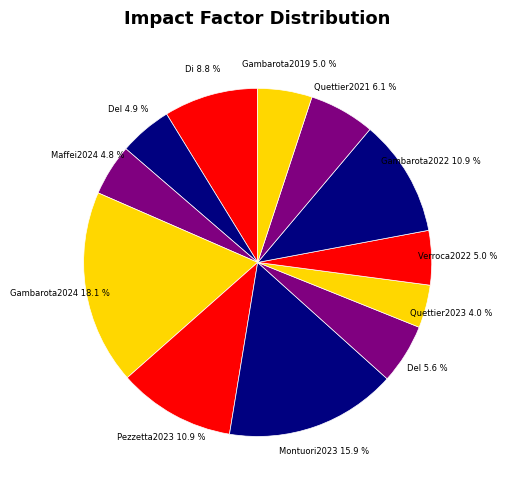

How many slices are in this pie chart?

12